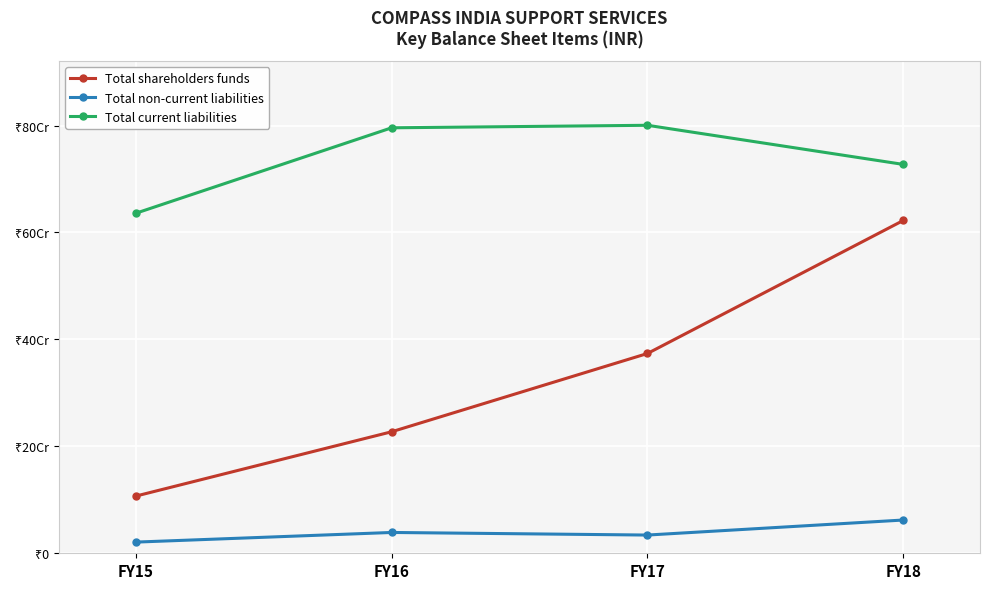

What is the average value of the Total non-current liabilities series?

39025896